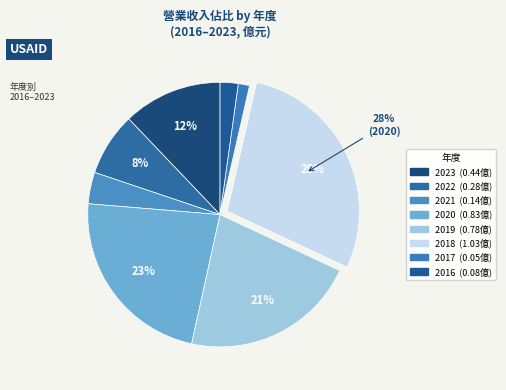

How many slices are in this pie chart?

8